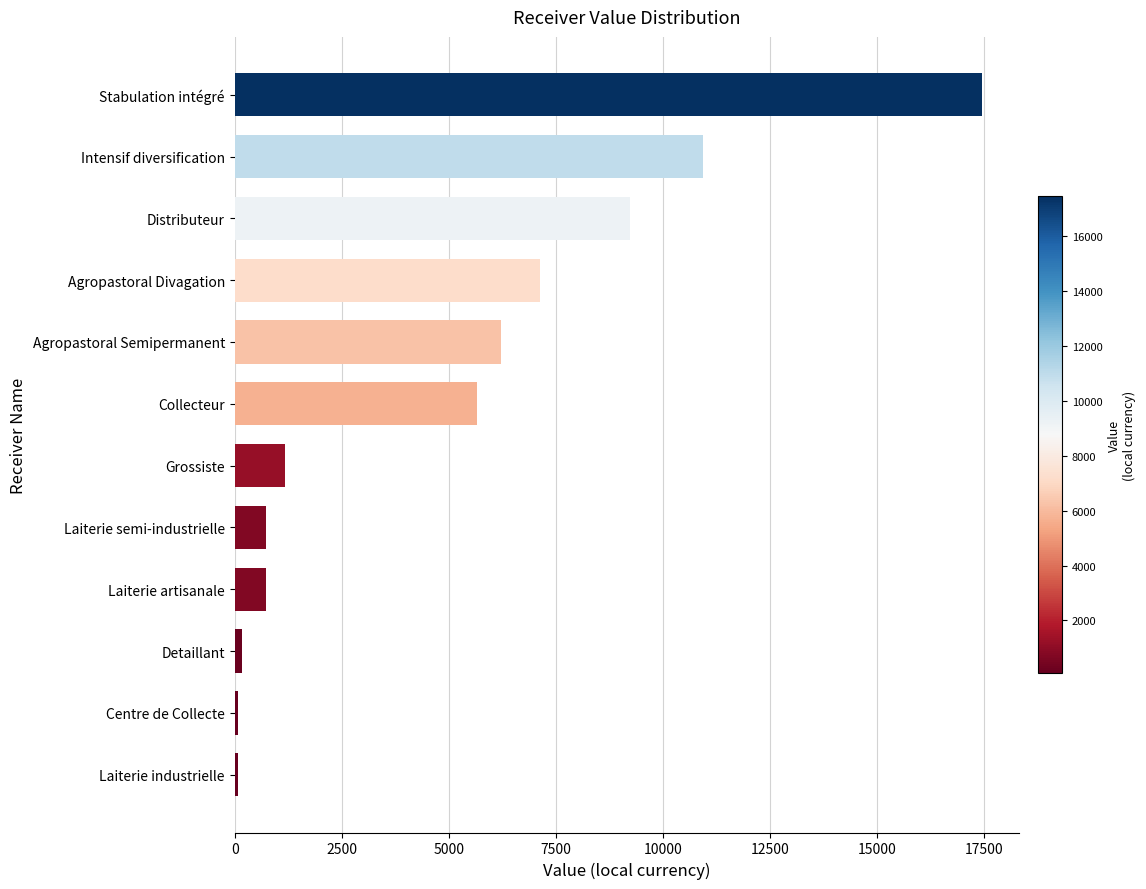

At which category does the chart reach its peak across all series?

Stabulation intégré